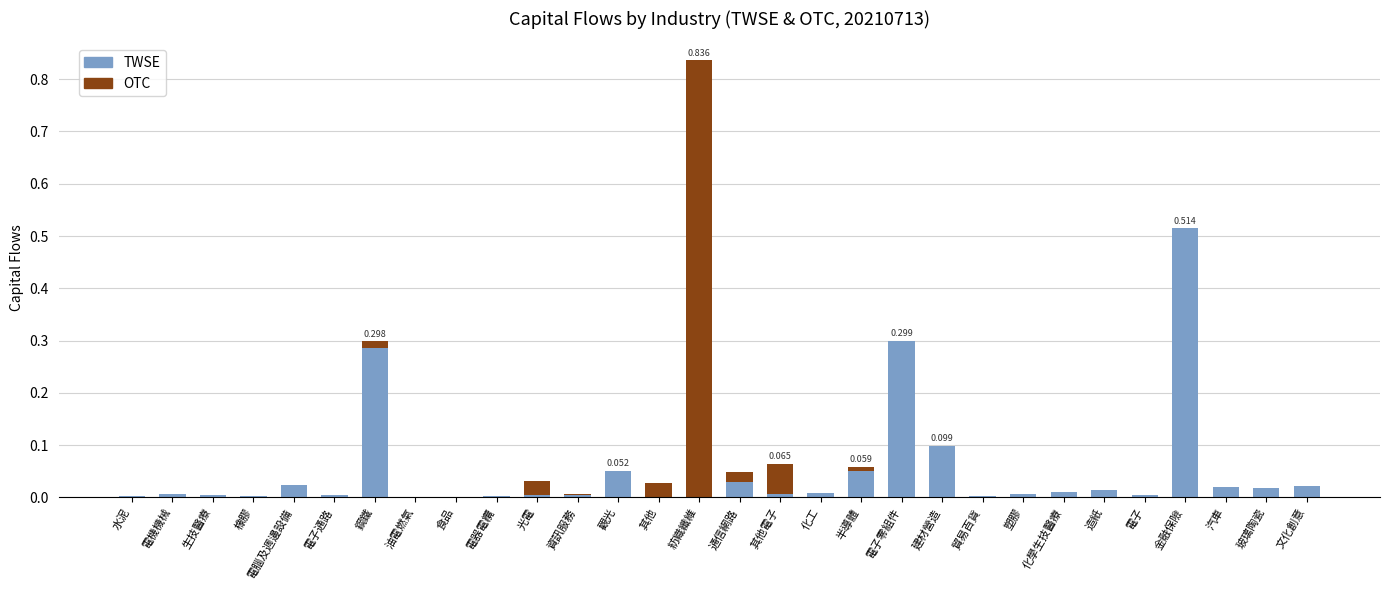

At which category is the sum across all series the highest?

紡織纖維